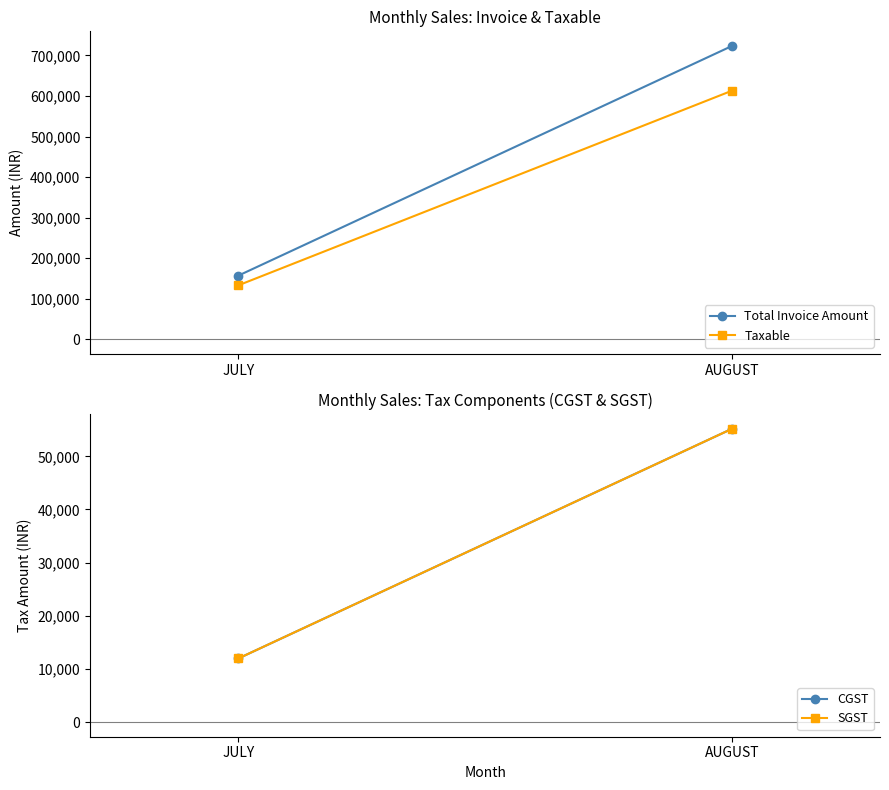

What is the label of the 2nd point from the left?

AUGUST